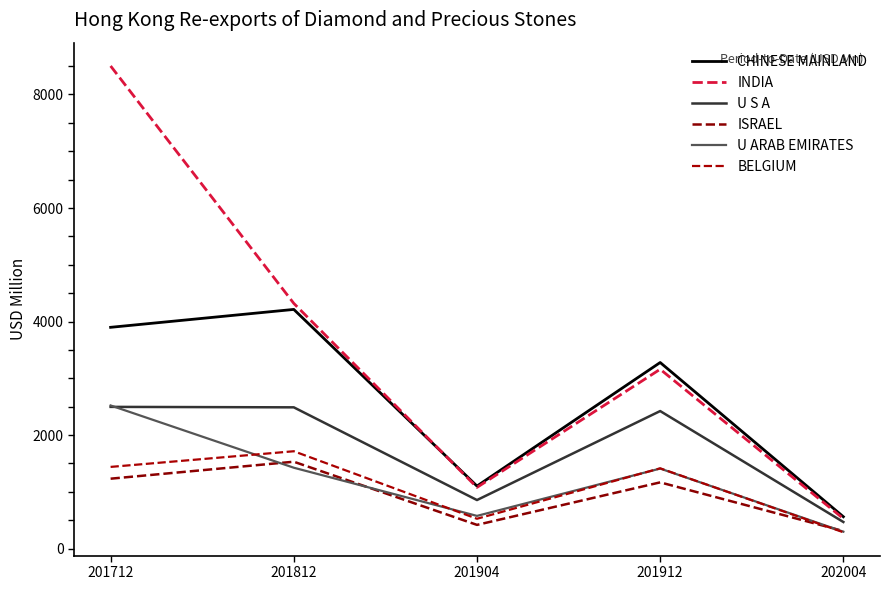

The U ARAB EMIRATES series shows 3924.1 at 201712. True or false?

False